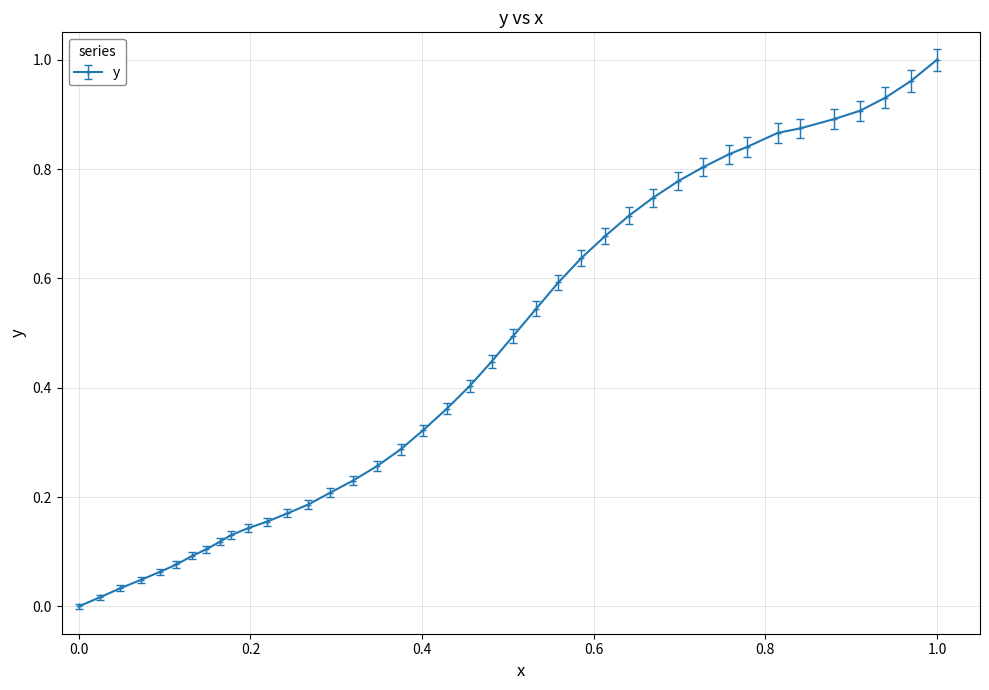

What is the sum of all values?

17.9